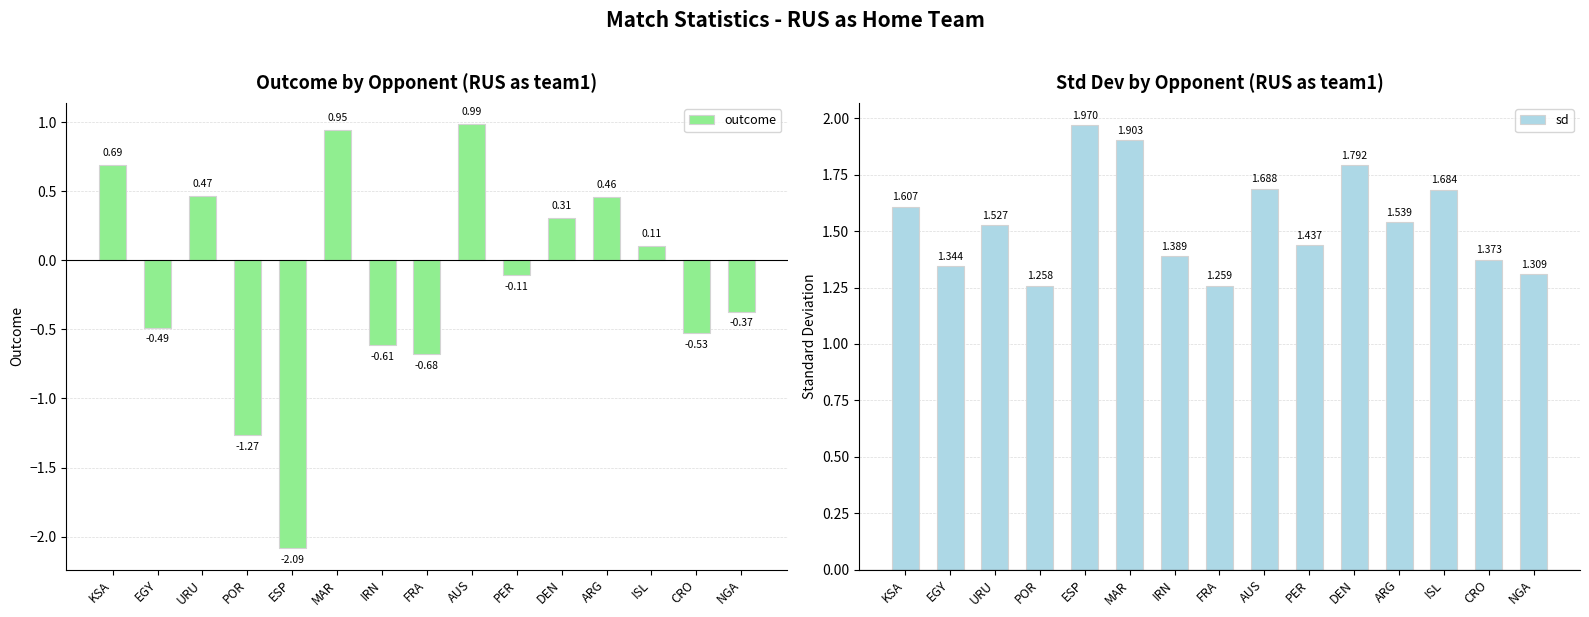

What is the average value of the outcome series?

-0.1